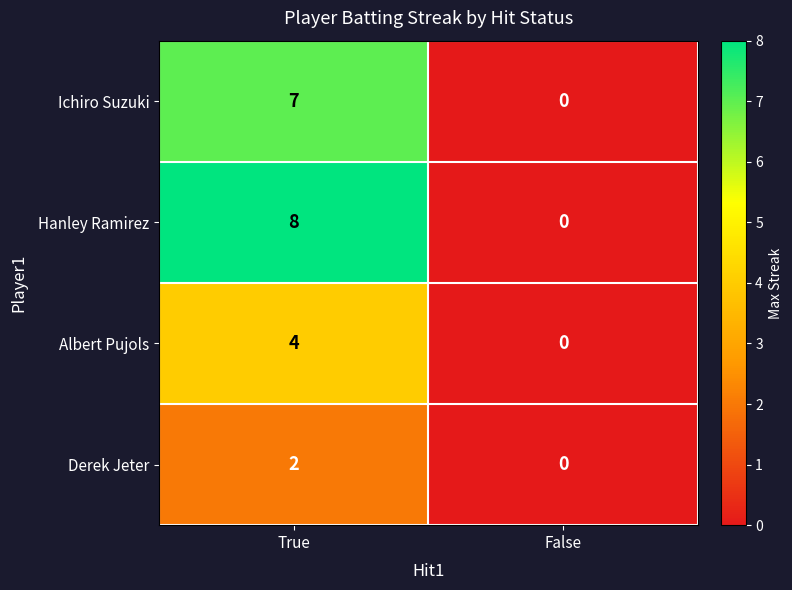

Which series changed the most between True and False?

Hanley Ramirez